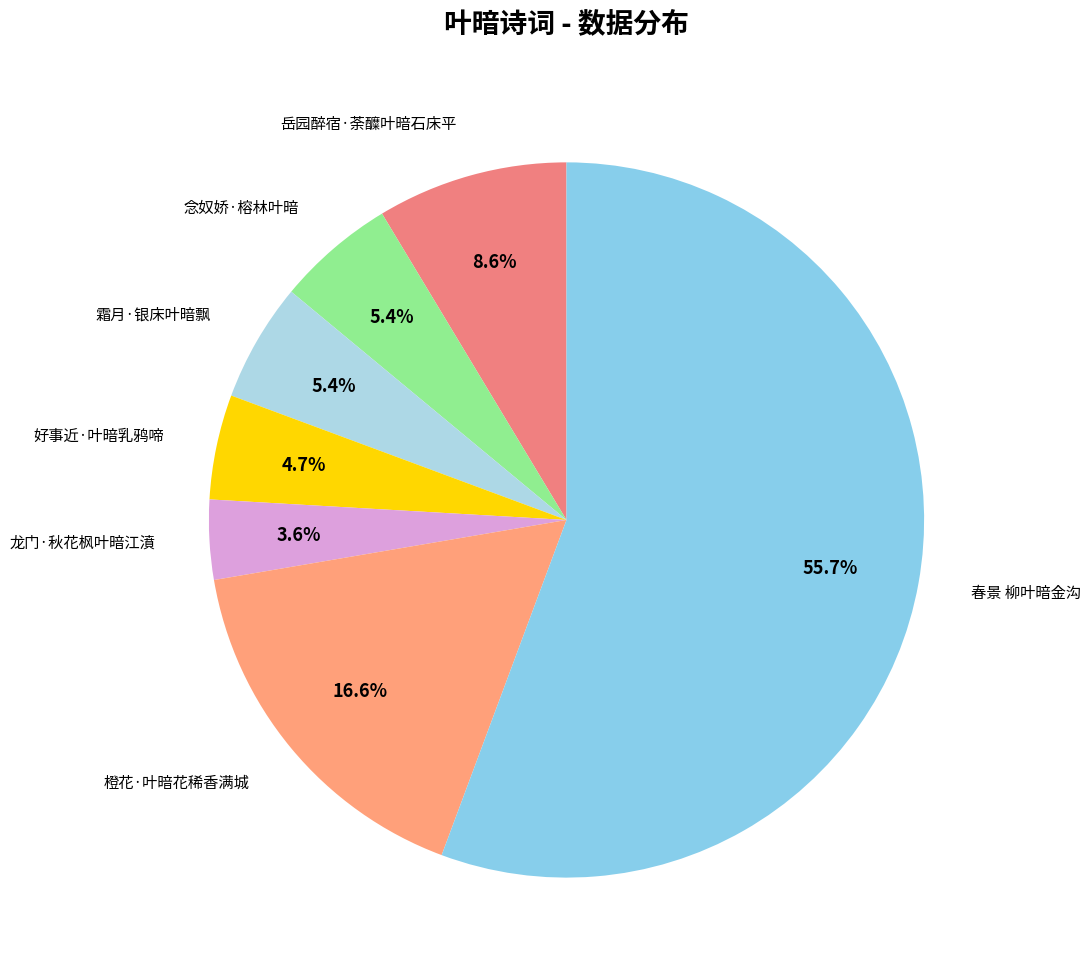

Count the number of slices in the pie.

7